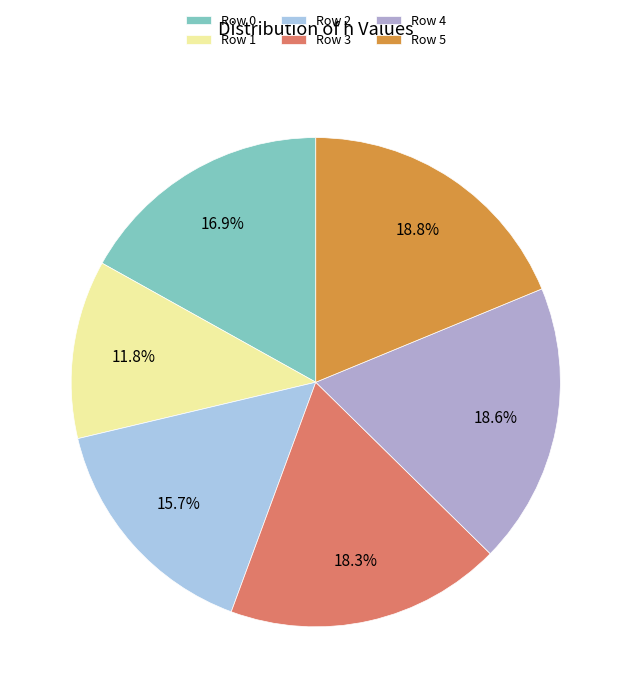

Is it true that Row 1 is 12% of the pie?

True